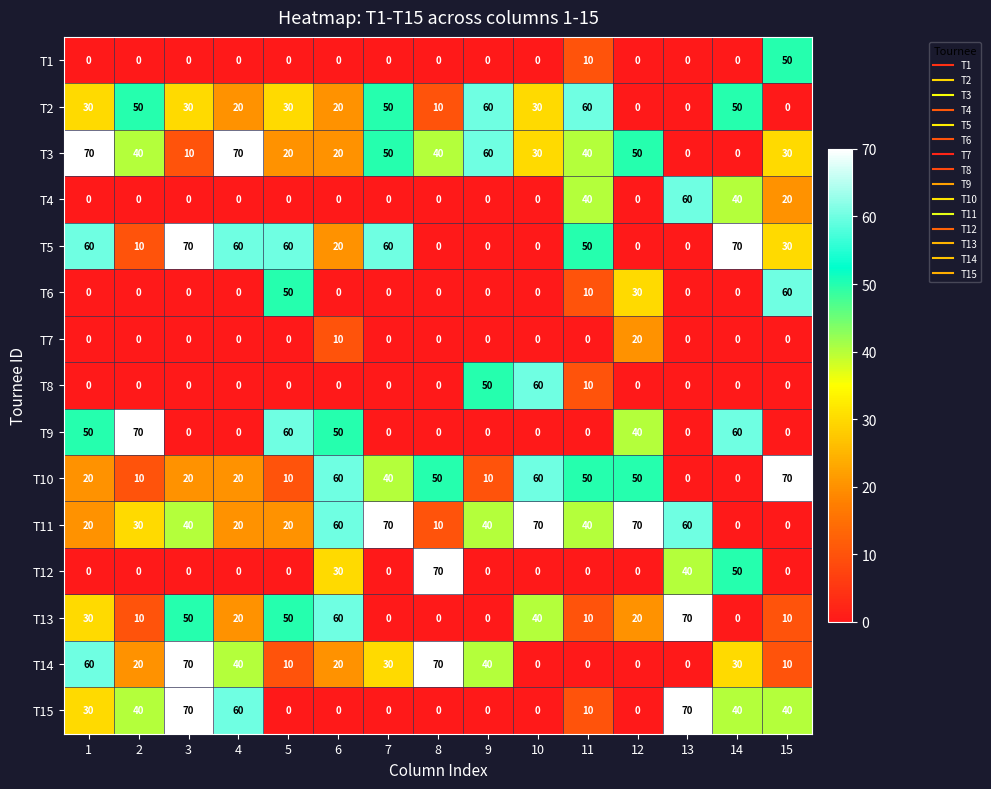

True or false: T4 has a value of 0 at 2.

True